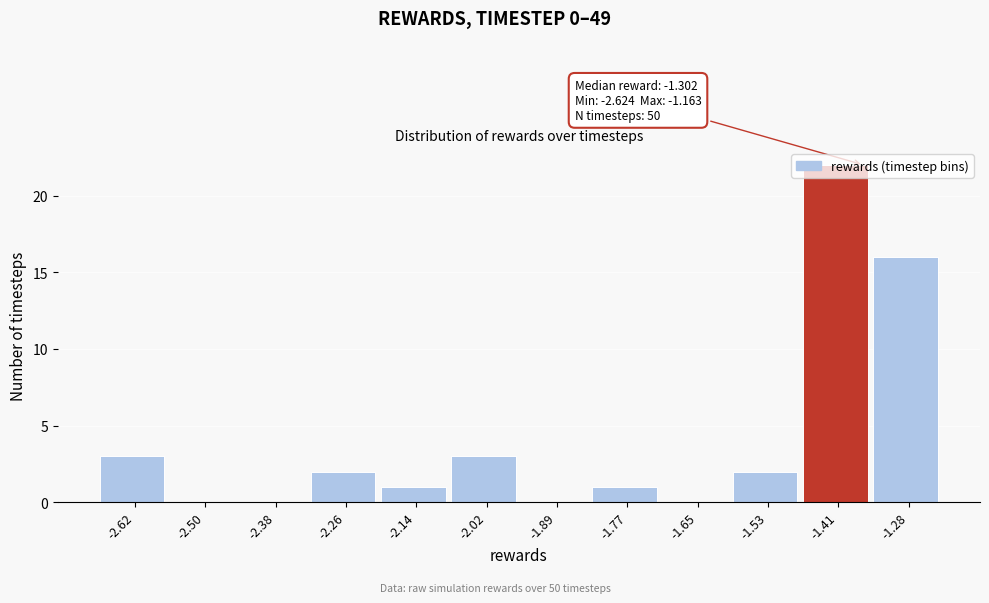

What is the sum of all values?

50